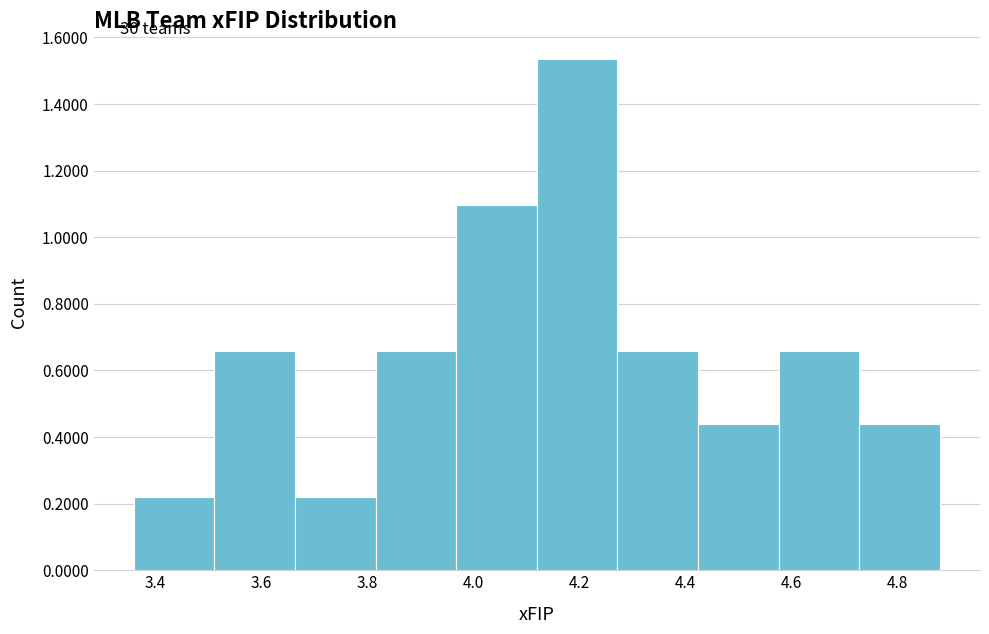

Reading left to right, list every bar in this chart as the range it spans on the x-axis followed by its height. Neither the bar edges nor the heights are printed on the chart, so give them approximately, as read against the axes.

3.360 to 3.512: 0.22
3.512 to 3.664: 0.66
3.664 to 3.816: 0.22
3.816 to 3.968: 0.66
3.968 to 4.120: 1.10
4.120 to 4.272: 1.54
4.272 to 4.424: 0.66
4.424 to 4.576: 0.44
4.576 to 4.728: 0.66
4.728 to 4.880: 0.44